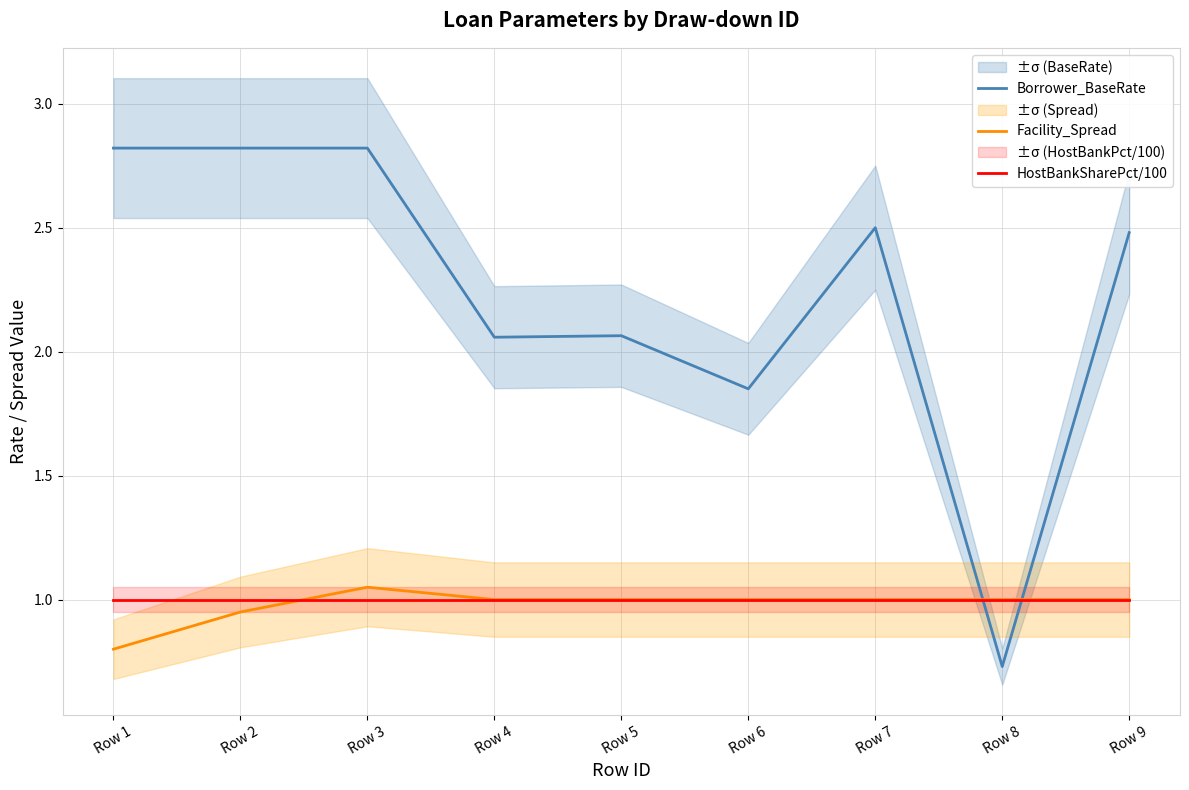

Which label corresponds to the largest value in the chart?

Row 1